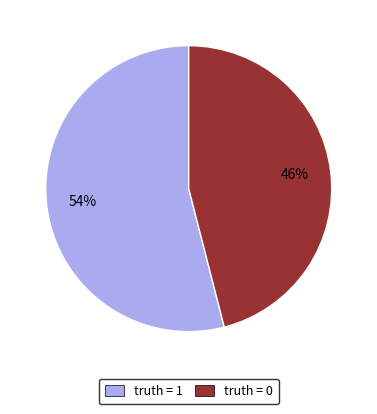

Do truth = 1 and truth = 0 together represent more than half of the pie?

Yes